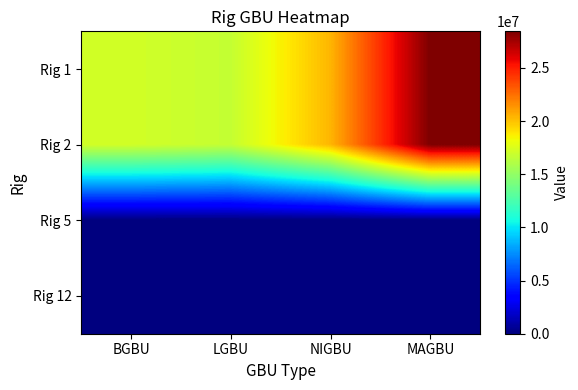

What is the greatest value displayed?

28436142